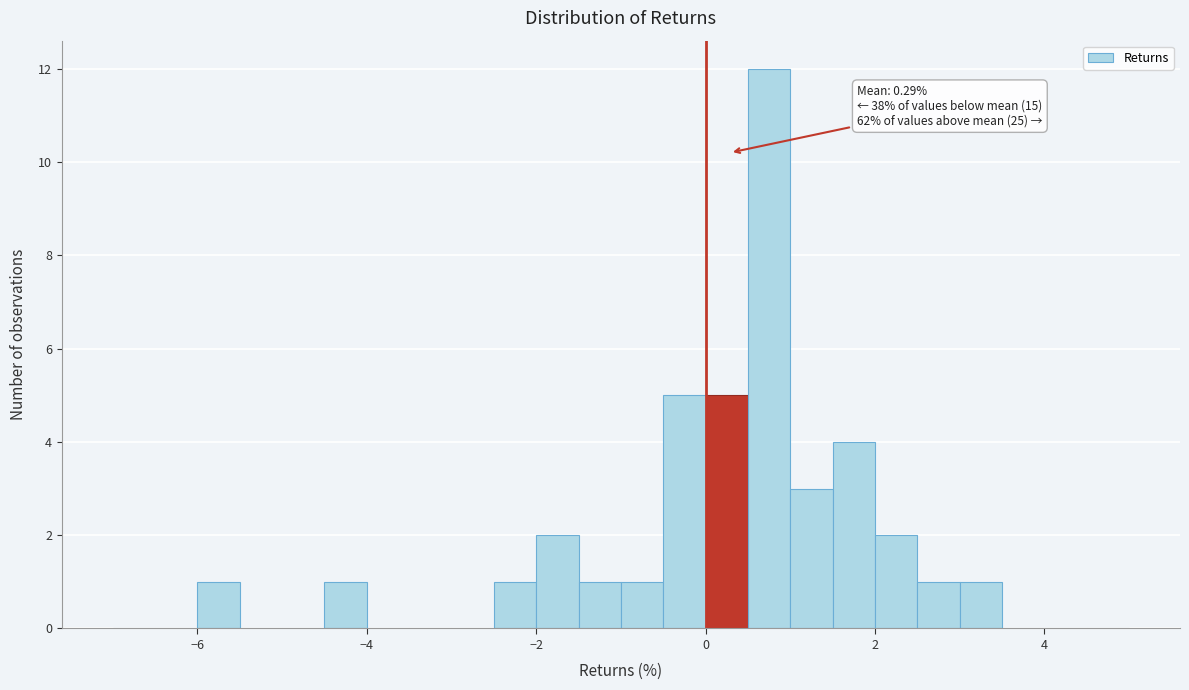

Read against the x-axis, roughly where is the centre of the tallest bar?

0.8